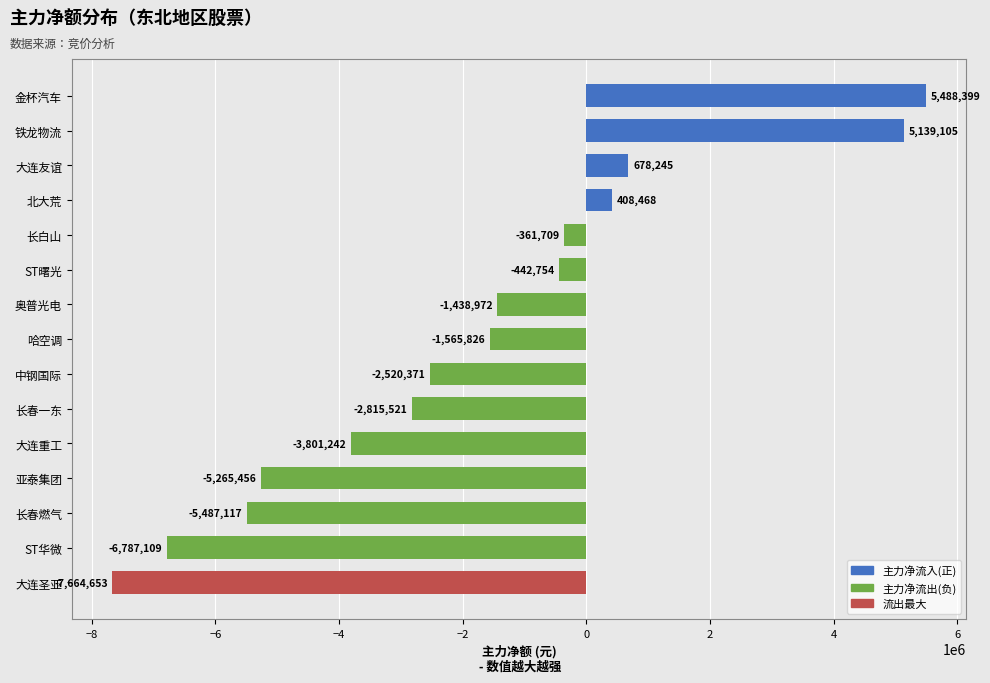

Which label corresponds to the smallest value in the chart?

大连圣亚